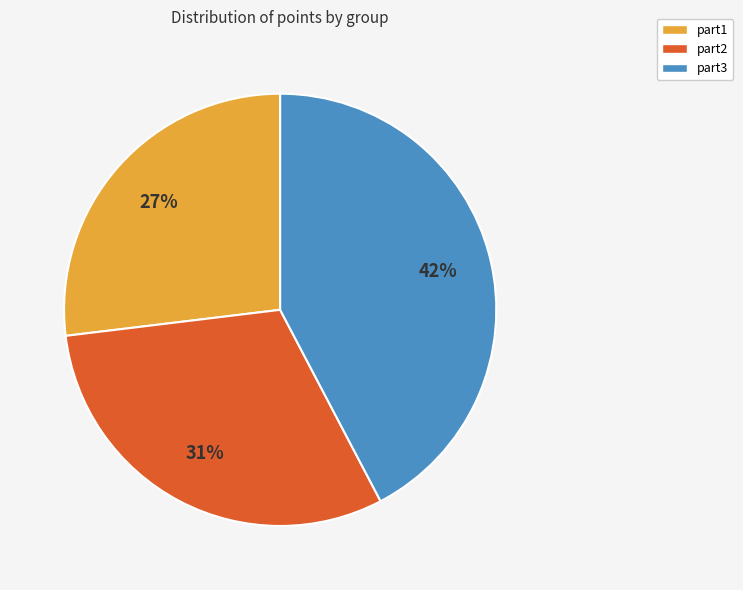

What is the ratio of the value at part1 to the value at part2?

0.9